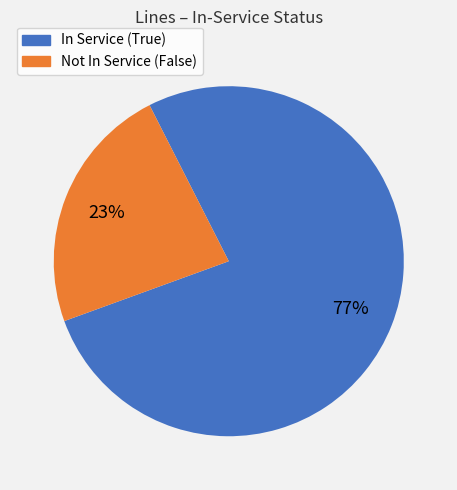

To the nearest percent, what is the difference between the largest and smallest slice percentages?

54%